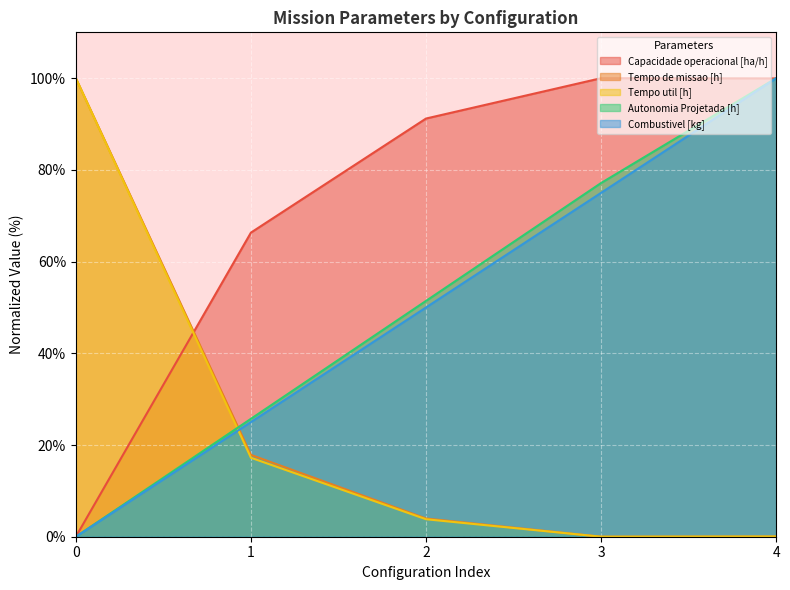

Which series has the largest total across all categories?

Capacidade operacional [ha/h]